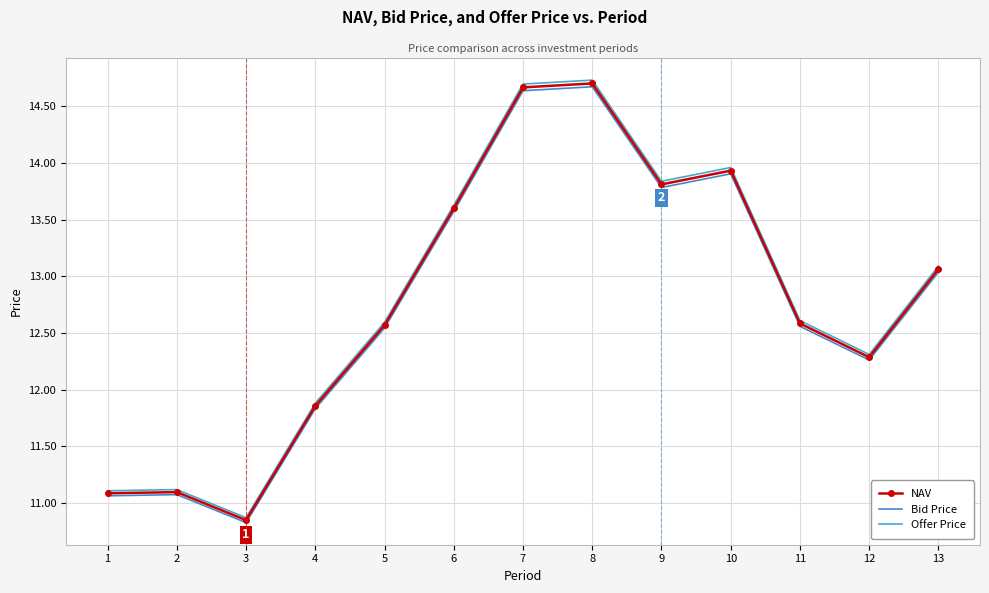

How many values in the Offer Price series exceed 12?

9